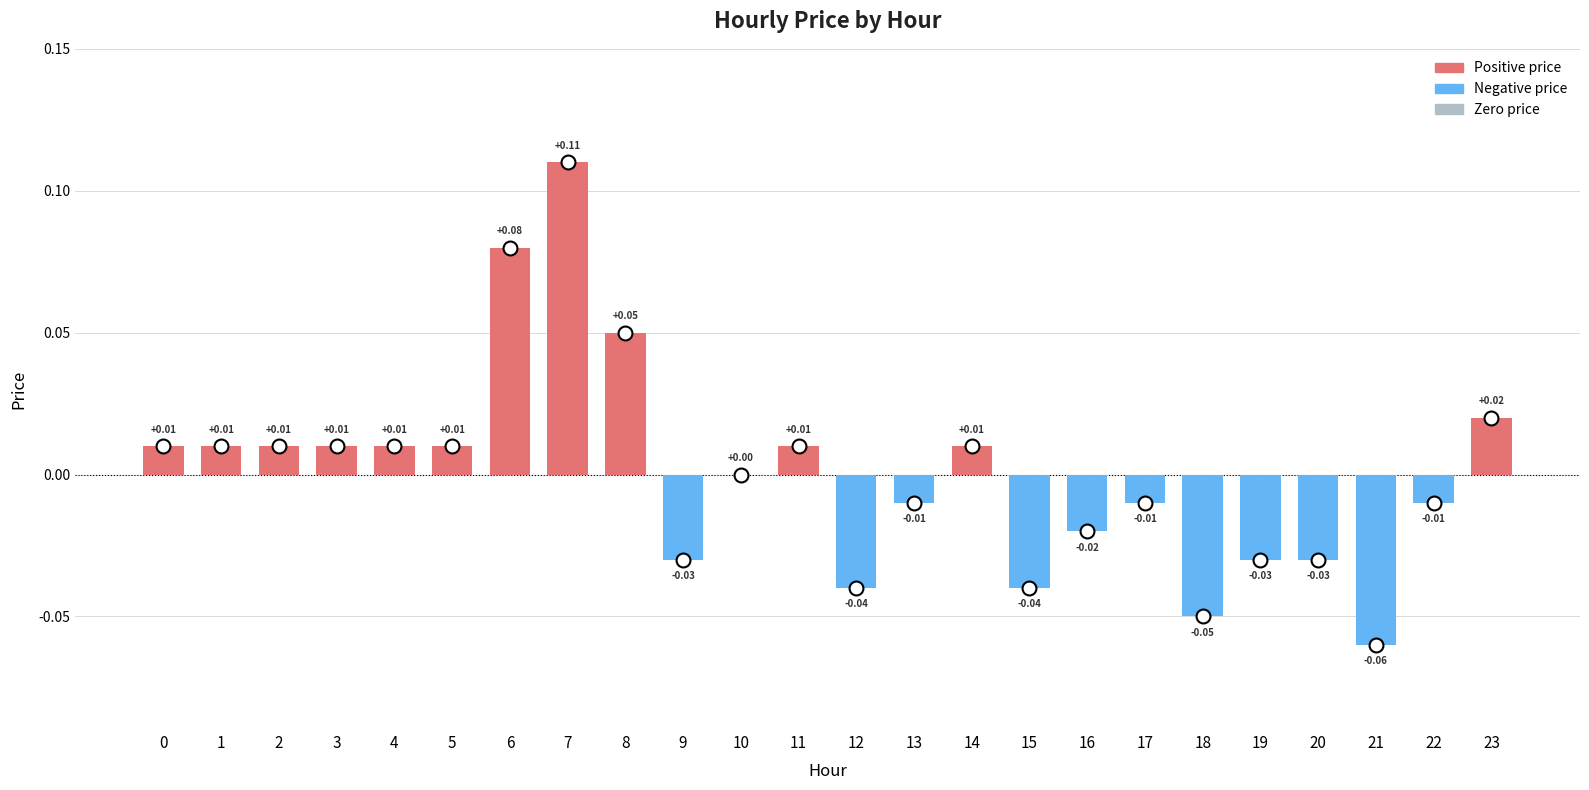

Between 23 and 4, which is larger?

23